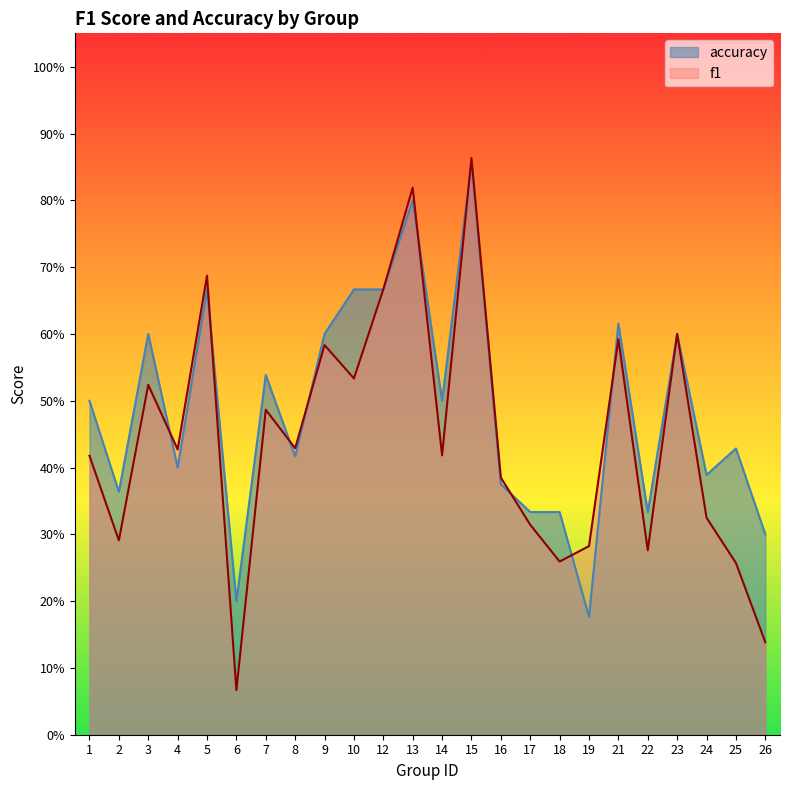

Which series has the widest spread of values?

f1